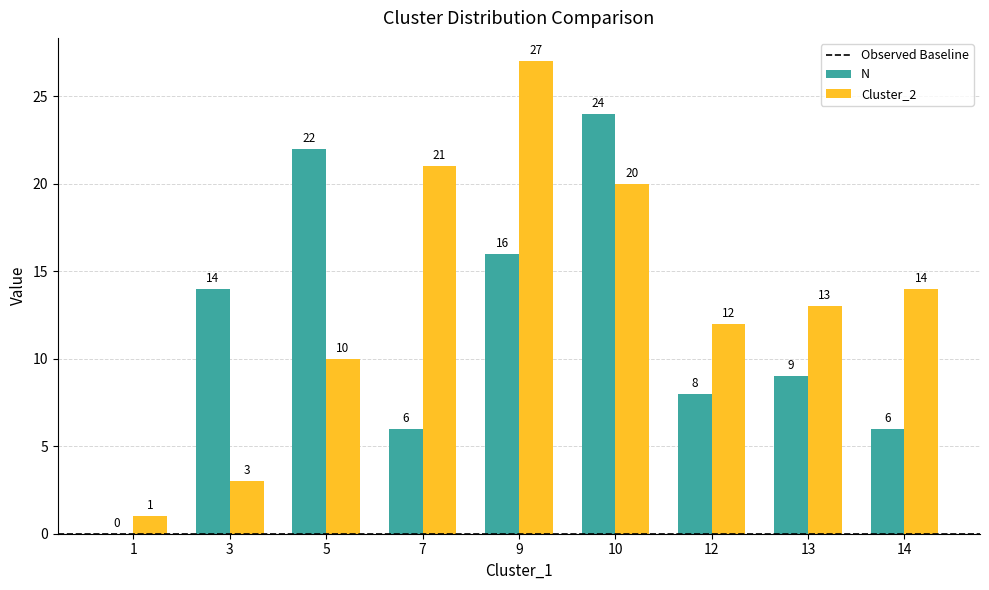

What is the highest value of the Cluster_2 series?

27